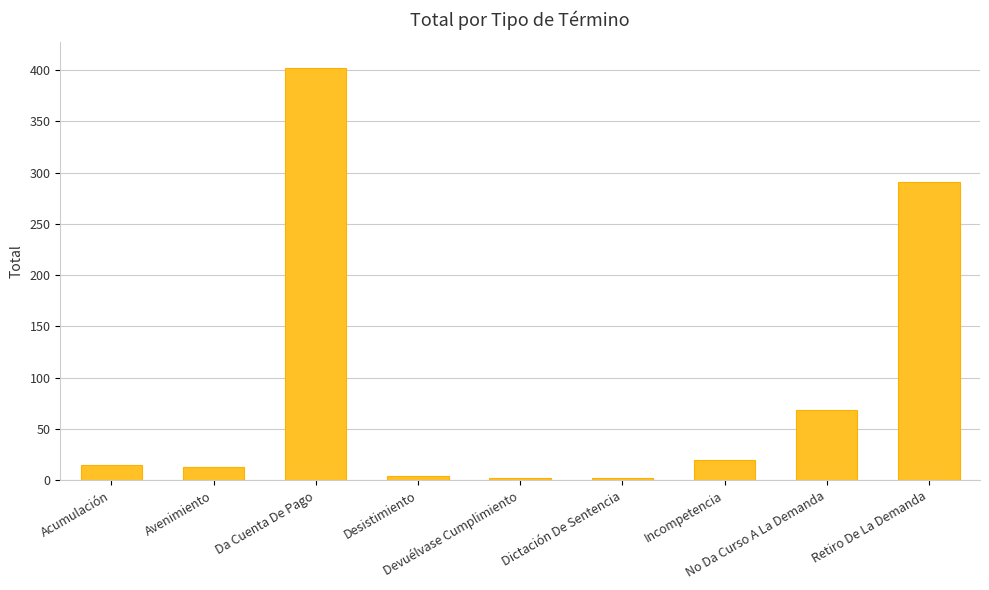

True or false: the data shows 462 at Retiro De La Demanda.

False